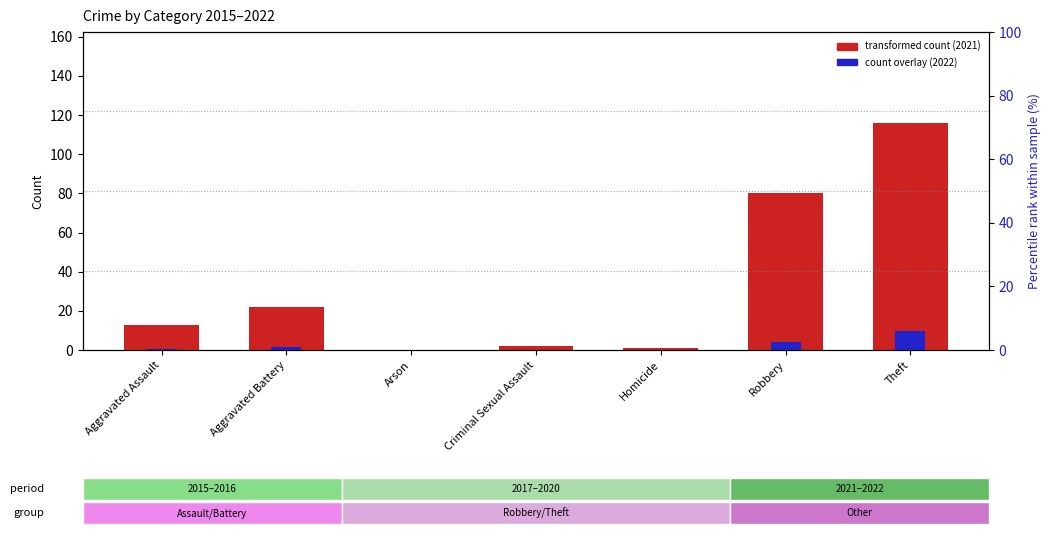

Rank the series at Arson from lowest to highest value.

transformed count (2021), count overlay (2022)